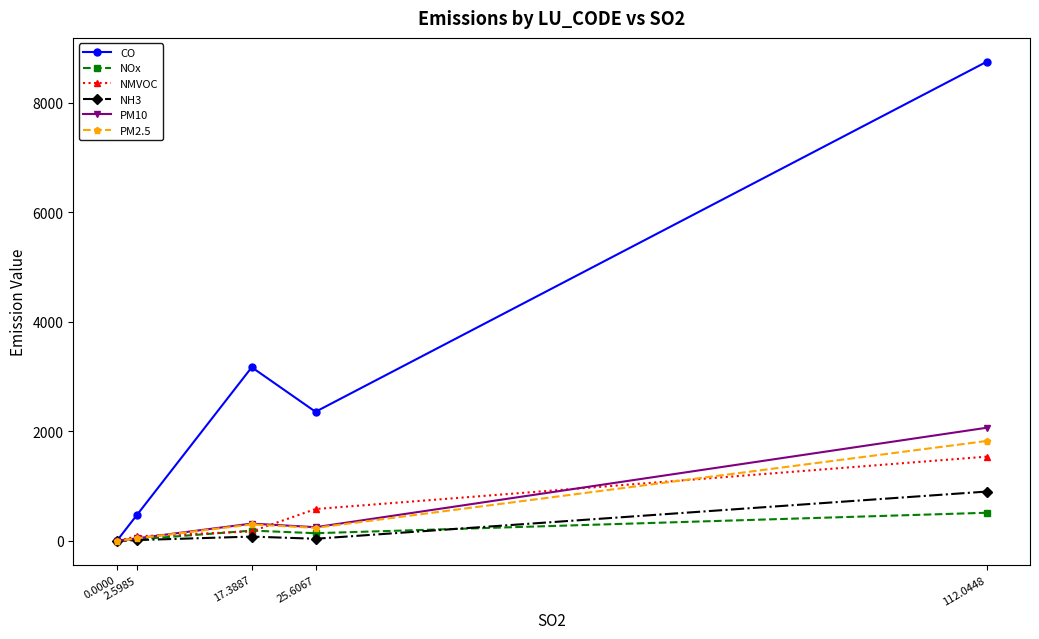

Is the value of NMVOC at 0.0000 greater than the value of PM10 at 2.5985?

No